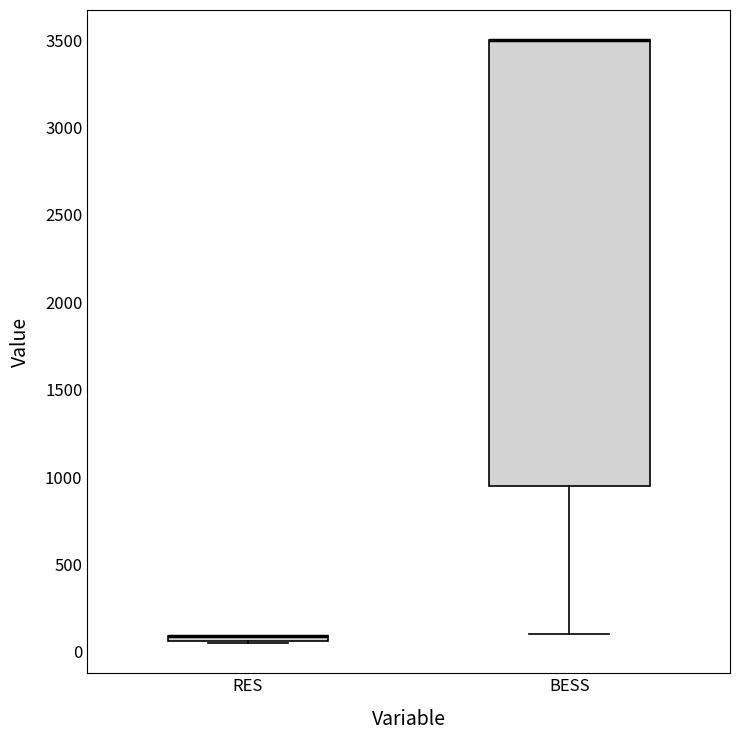

Comparing the boxes themselves (not the whiskers), which one is the tallest?

BESS